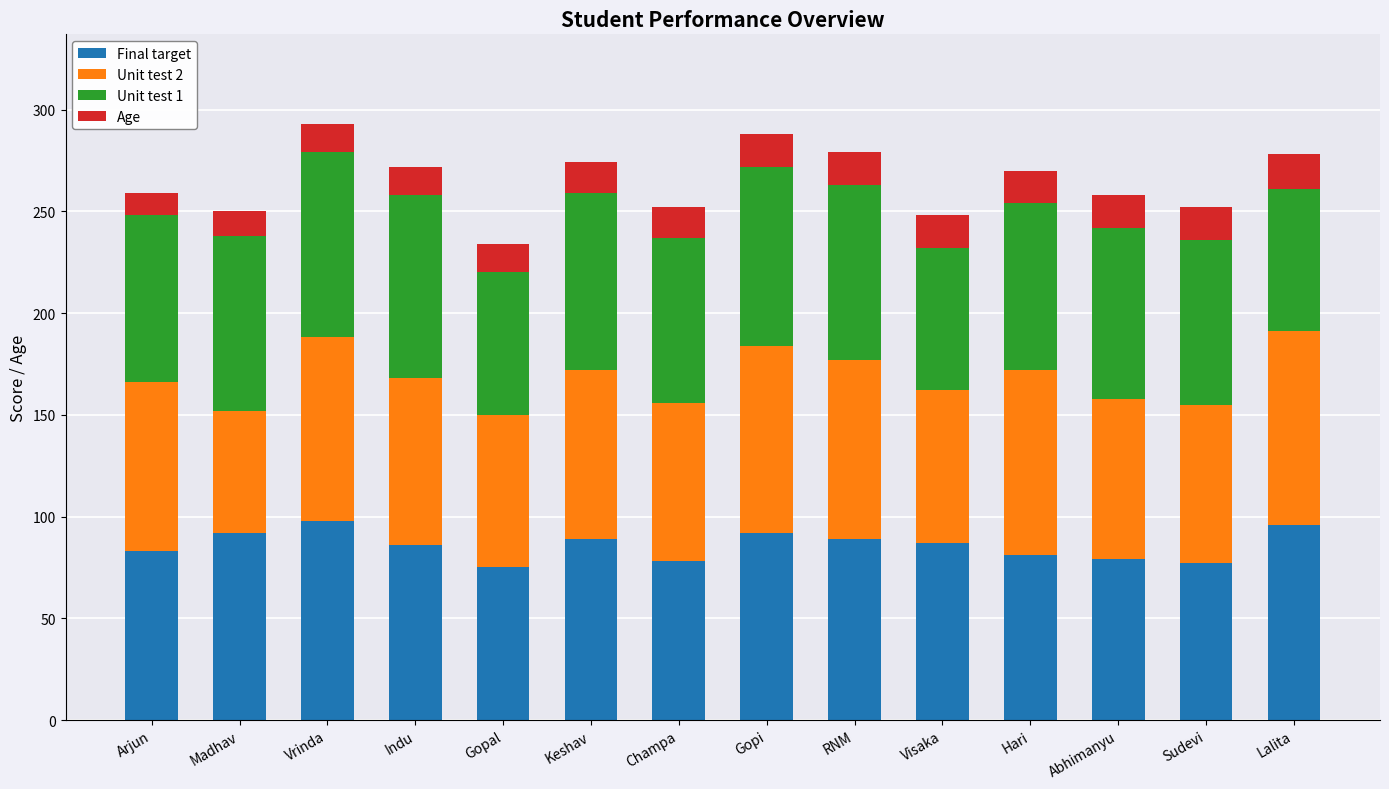

What is the maximum value for Final target?

98